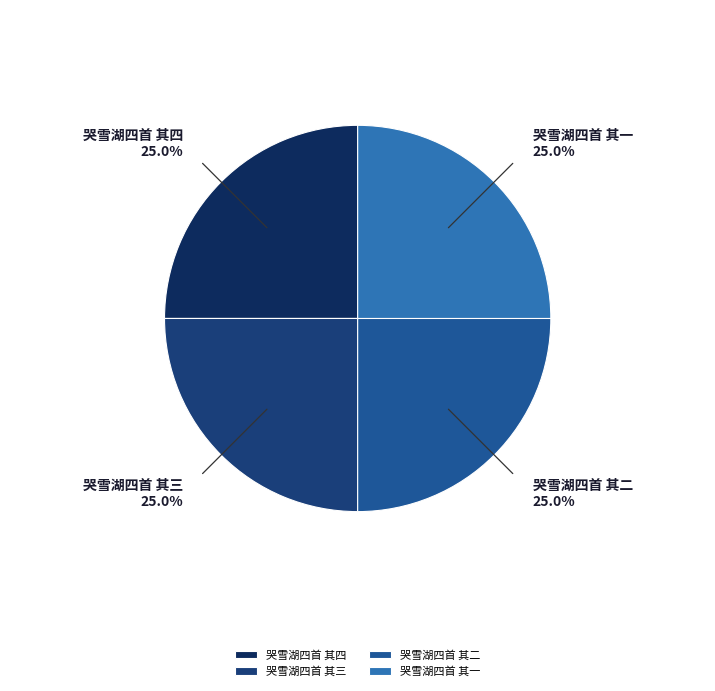

What percentage is the 哭雪湖四首 其四 slice, to the nearest percent?

25%